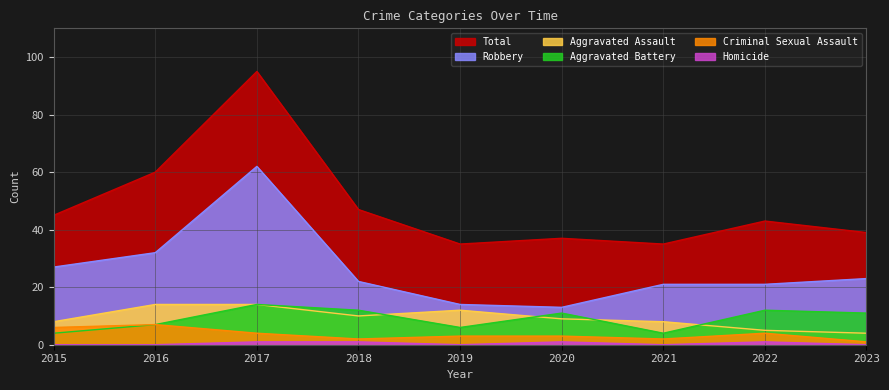

How many data points does each series have?

9